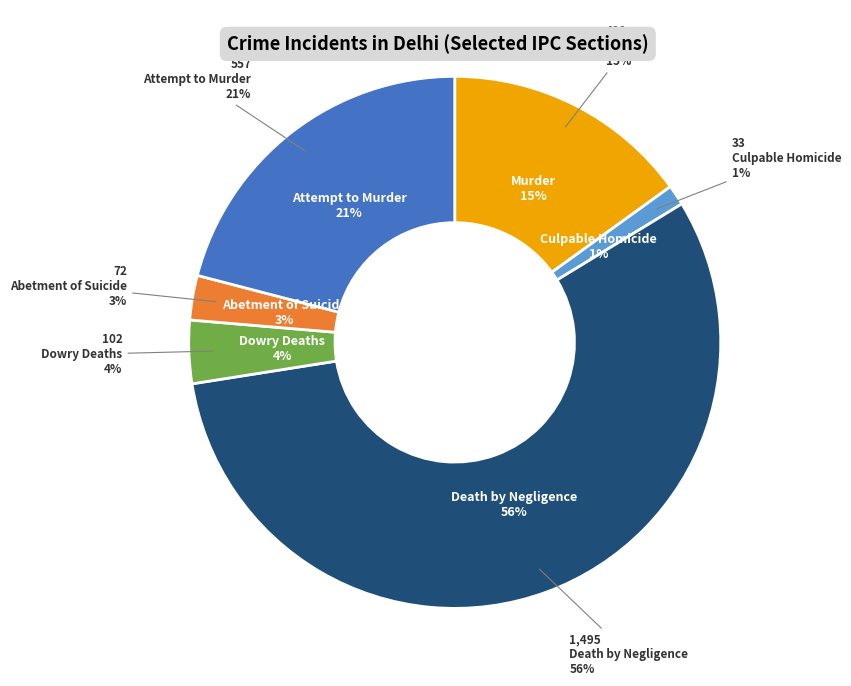

True or false: Dowry Deaths accounts for 4% of the total.

True